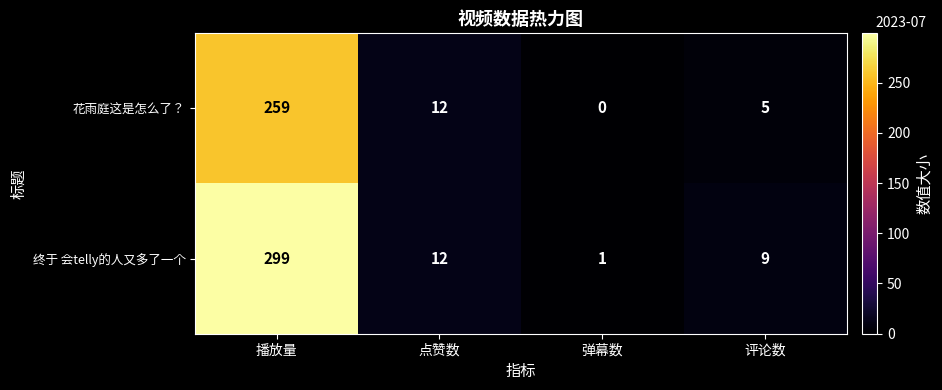

Which series changed the most between 播放量 and 点赞数?

终于 会telly的人又多了一个